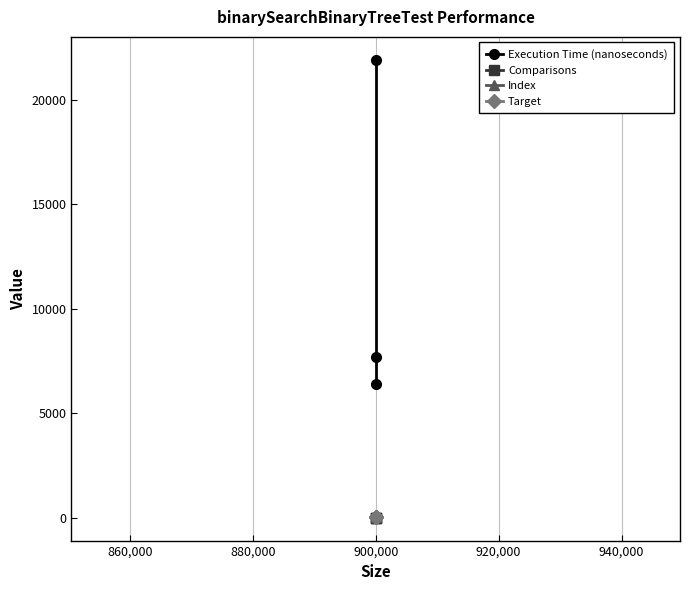

Reading left to right, what are all the values shown in this chart?

Execution Time (nanoseconds): 21900	7700	6400
Comparisons: 15	15	15
Index: 54	54	54
Target: 54	54	54